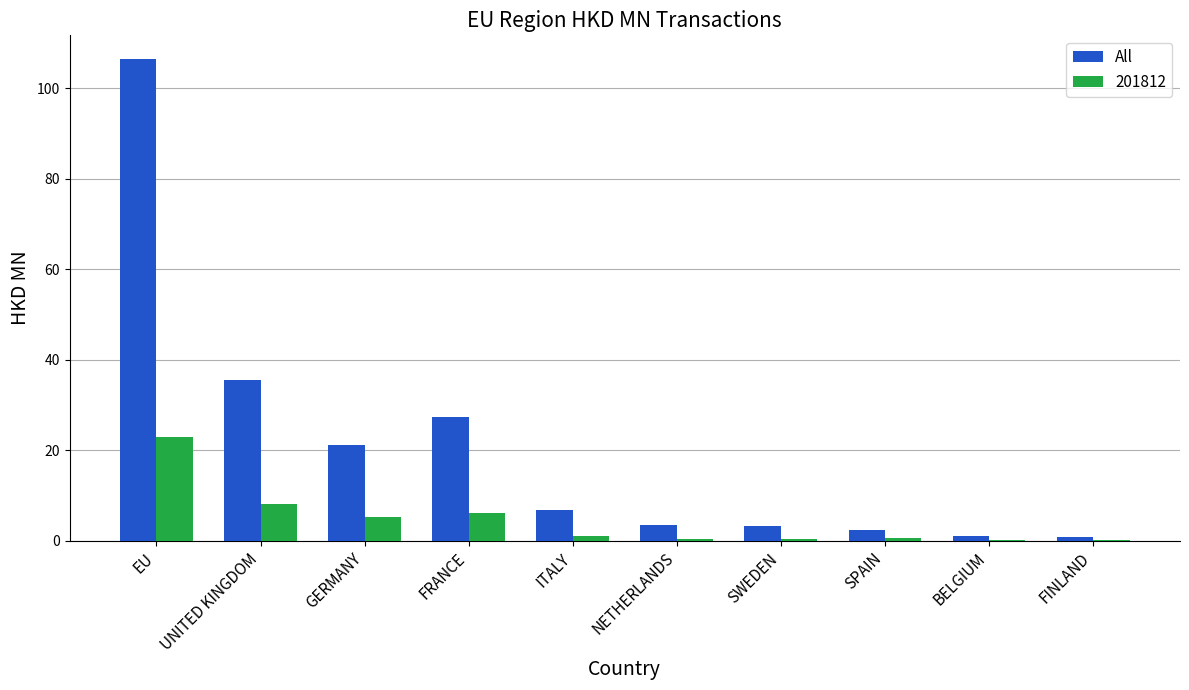

What is the sum of all 201812 values?

44.7